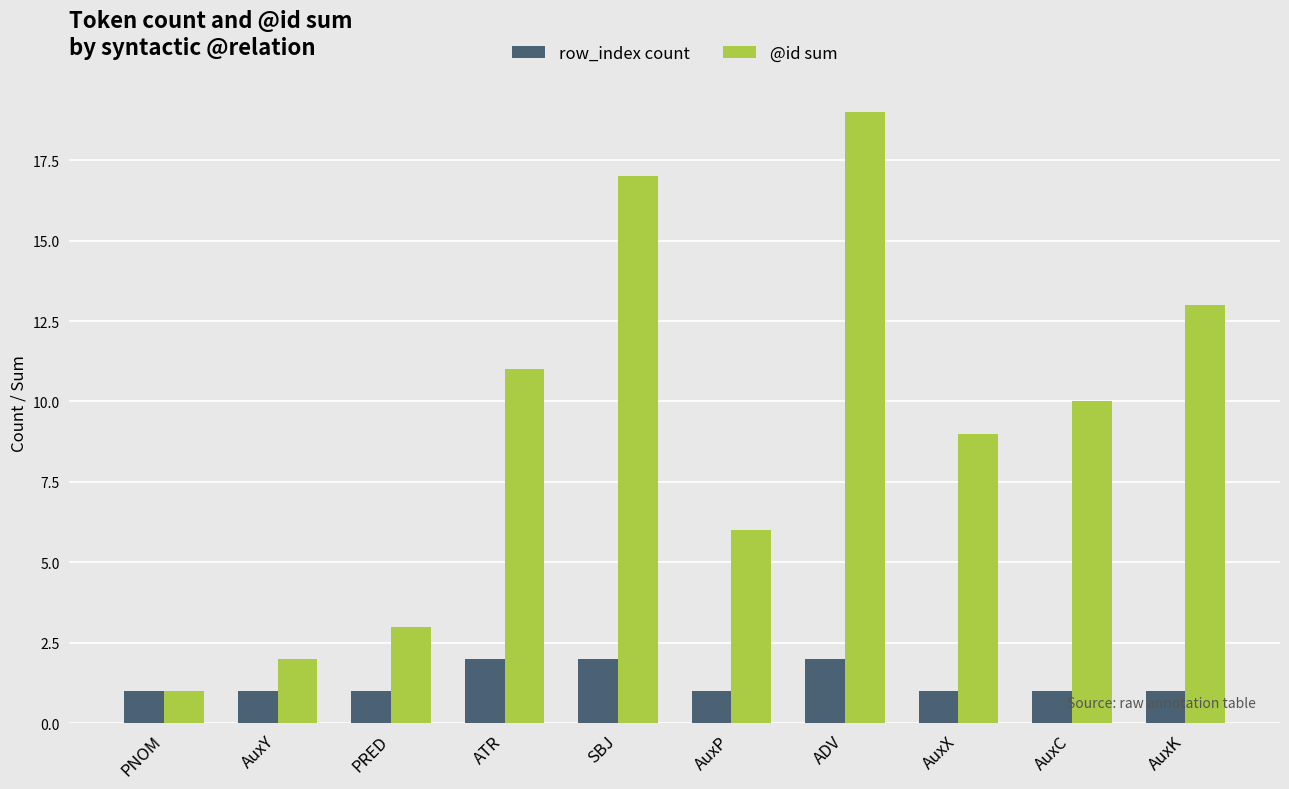

What is the minimum value for row_index count?

1